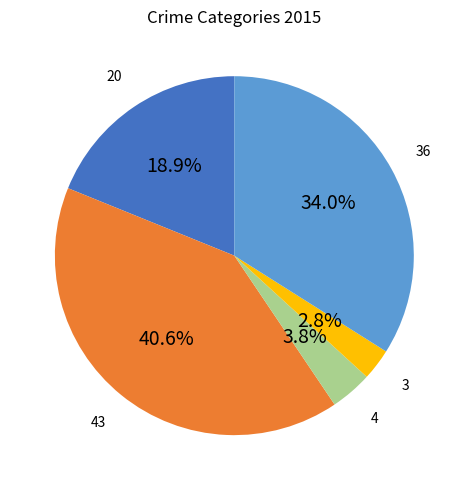

Is there a majority slice in this chart?

No